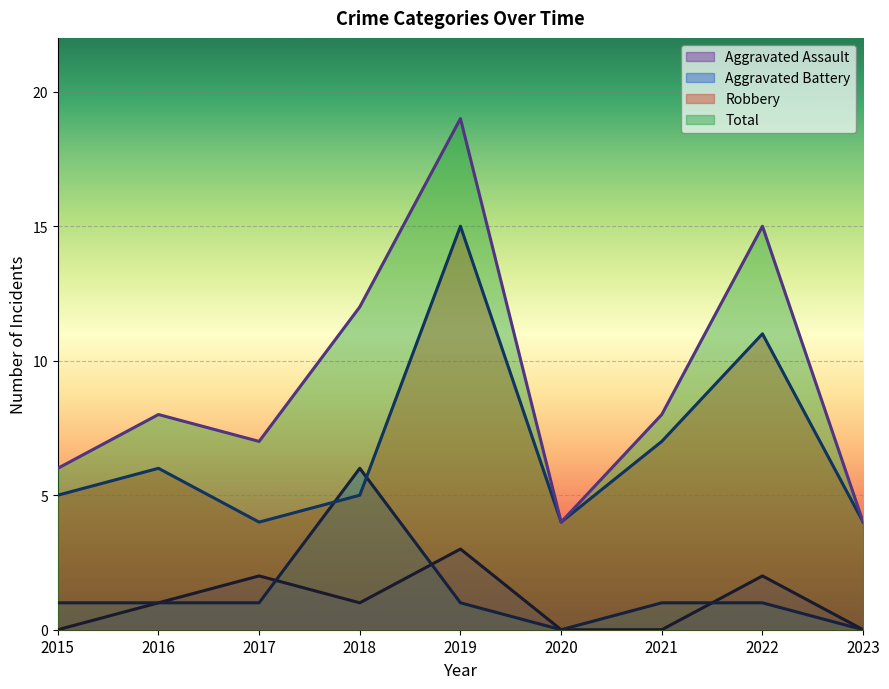

What is the total value across all series at 2023?

8